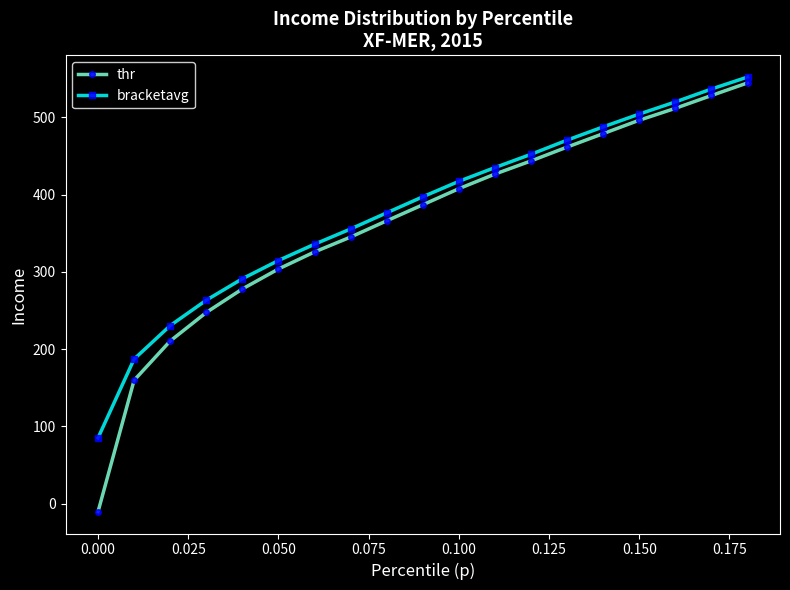

Which series has the largest range (max minus min)?

thr